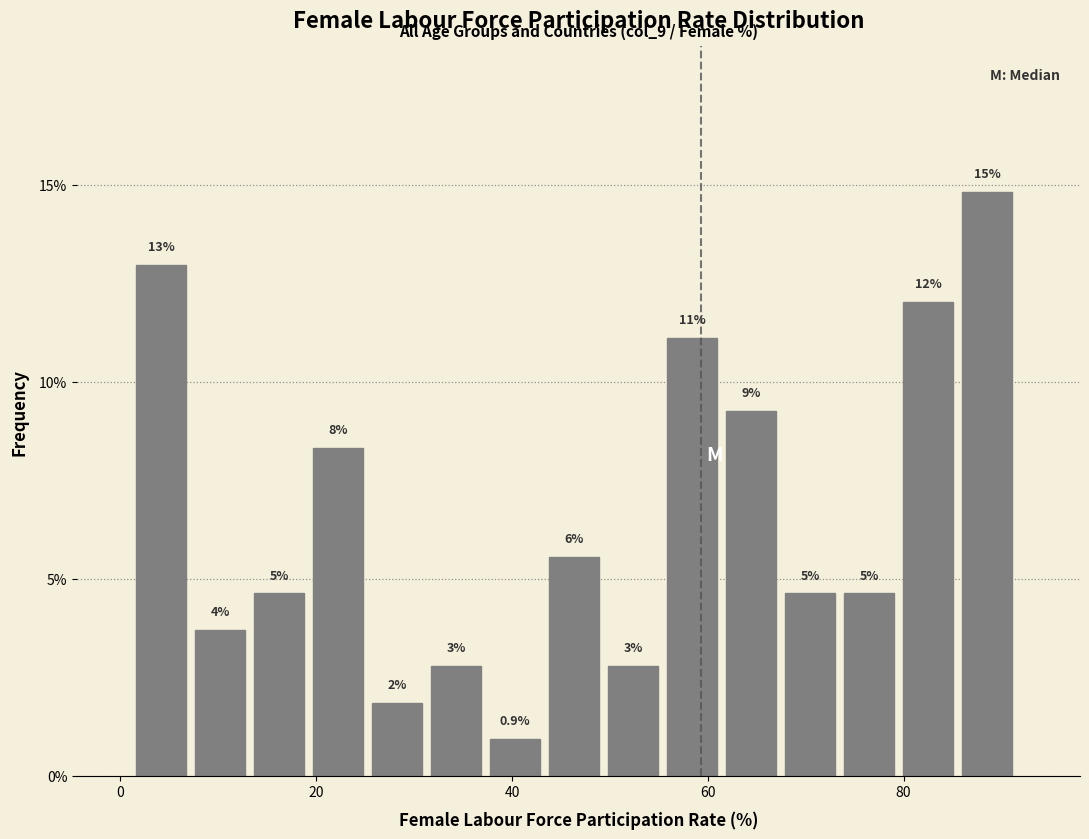

Around what value on the x-axis is the tallest bar? Give the approximate position of its centre, as read against the axis.

88